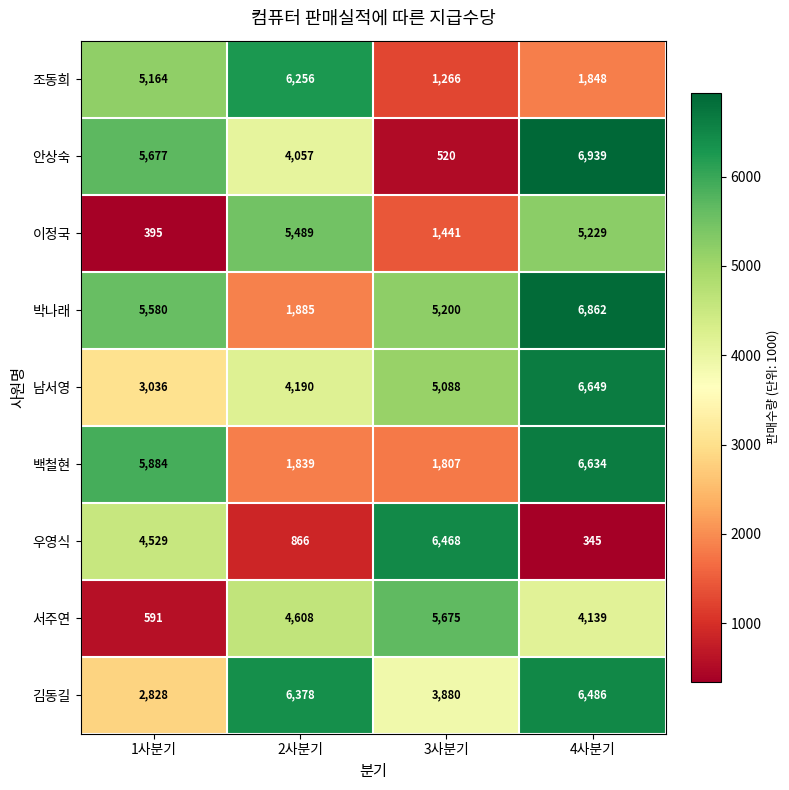

At how many categories does at least one series exceed 1610?

4